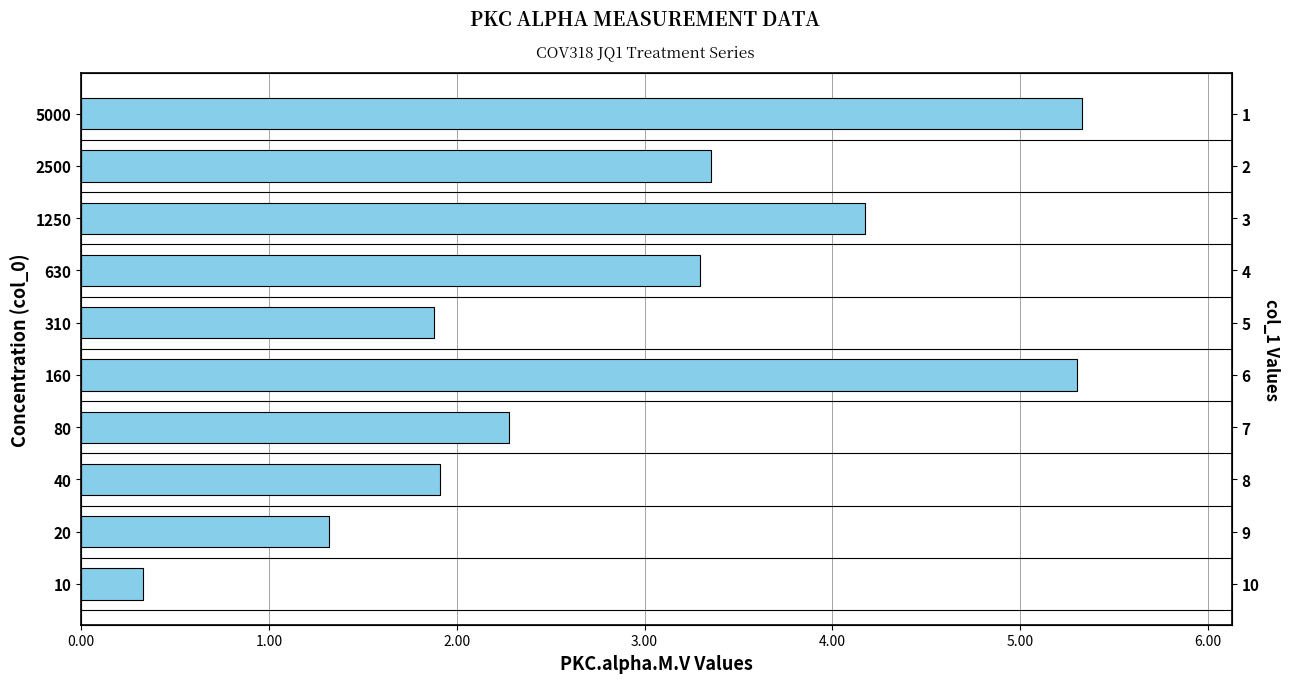

Between 160 and 20, which is larger?

160